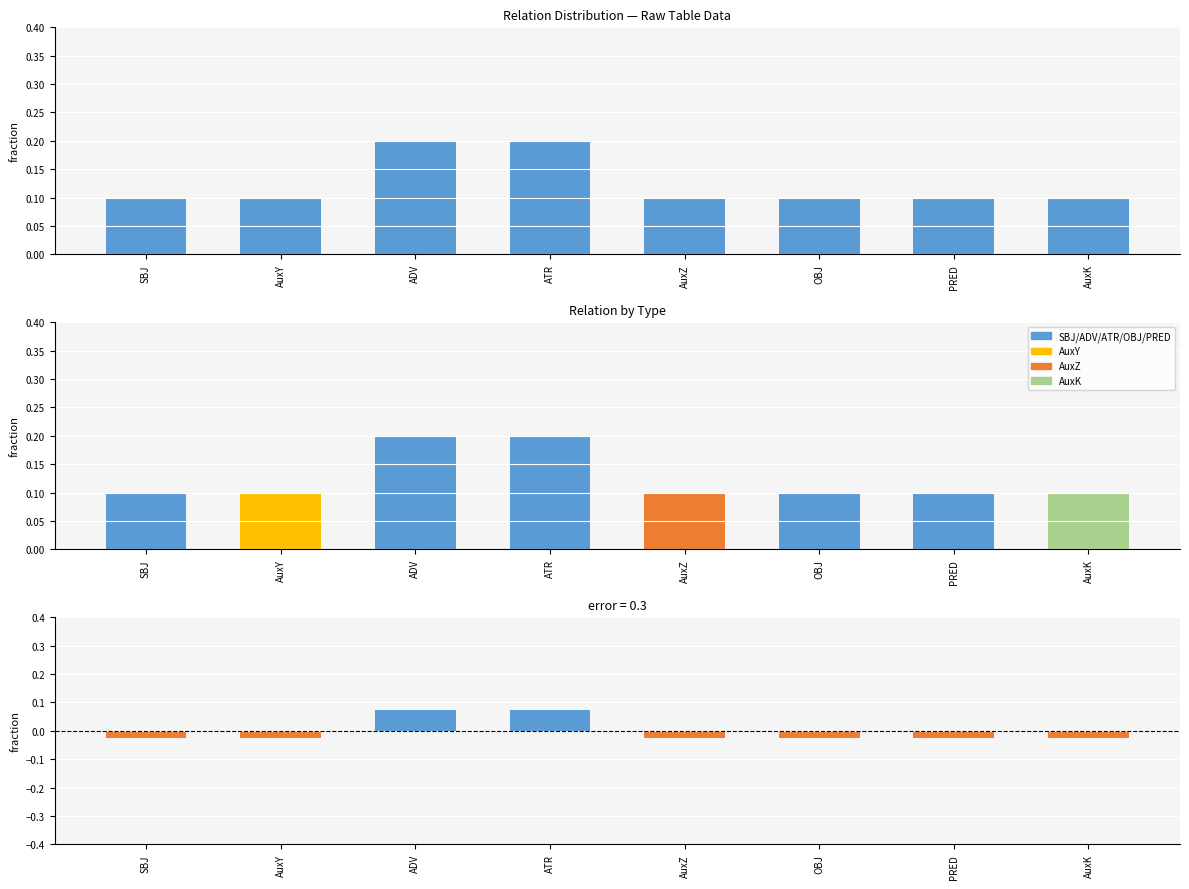

The value of Count at AuxZ is 0.1. True or false?

True